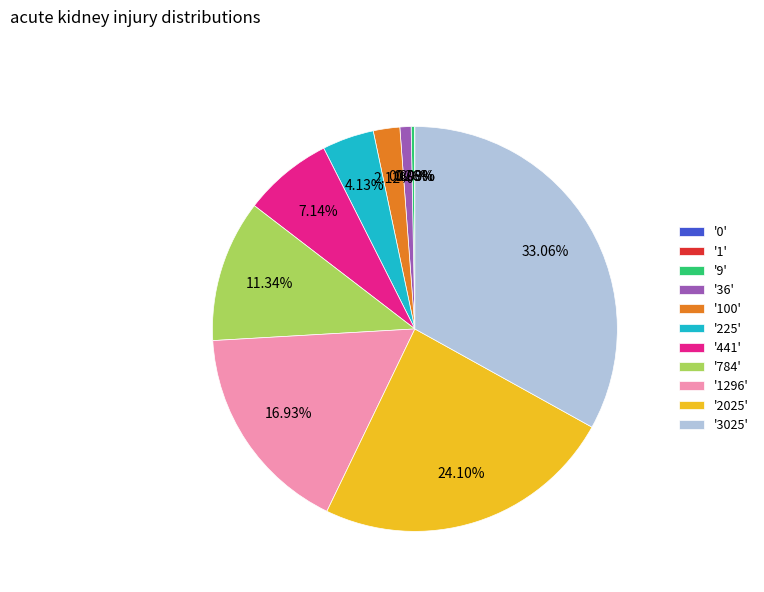

Does '3025' represent more than half of the total?

No